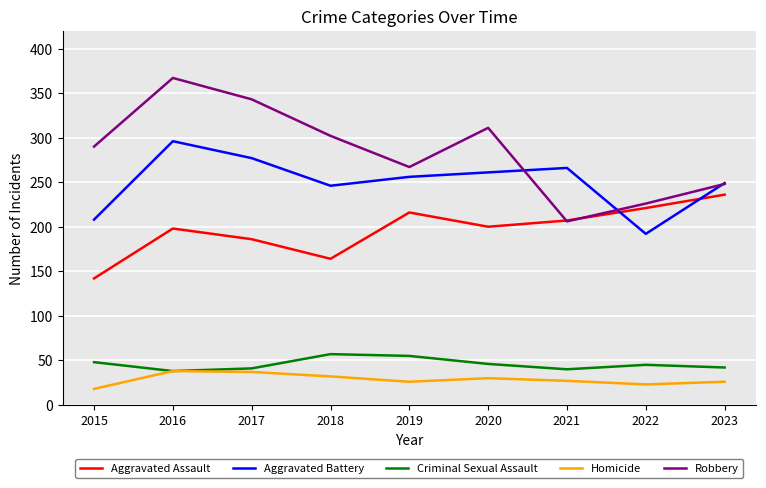

Read the Homicide value at 2017, to the nearest 5.

35